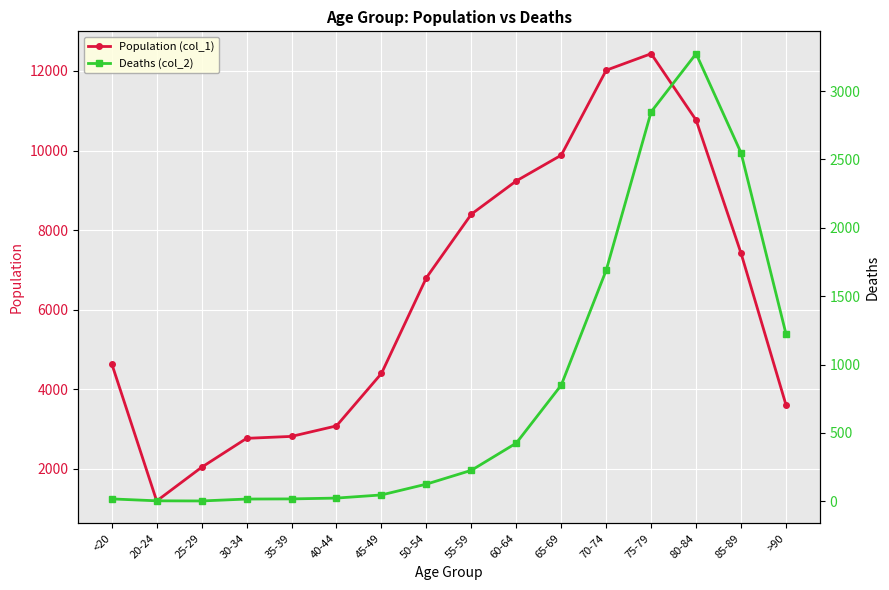

What is the value of the Population (col_1) point at the 1st from the left?

4641